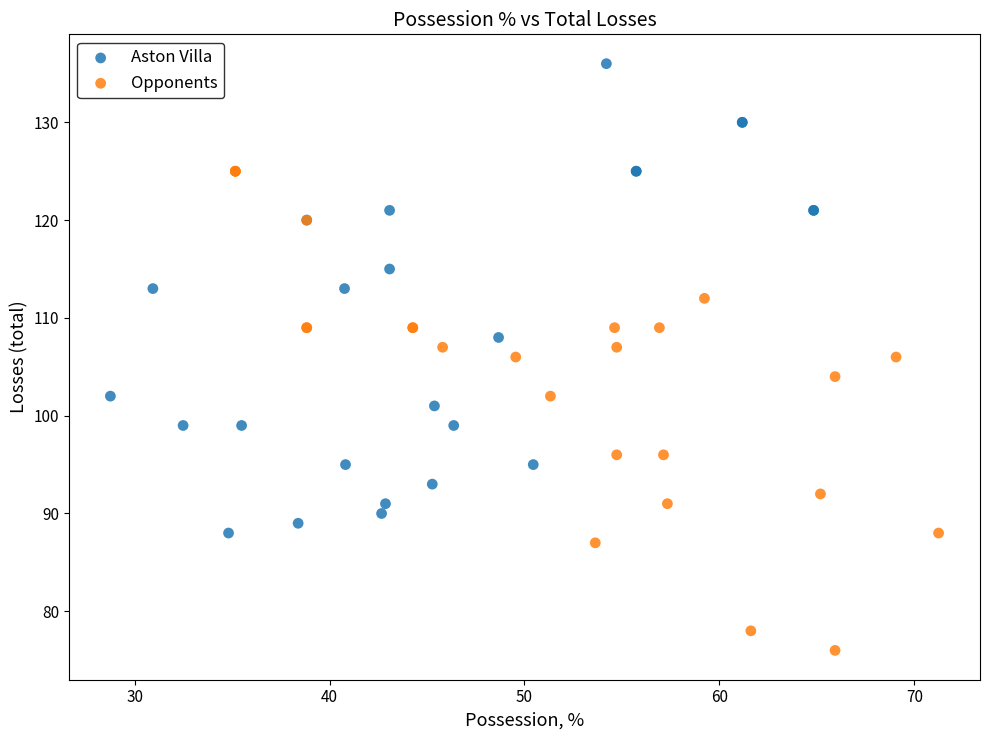

What are all the series names shown in the legend?

Aston Villa, Opponents